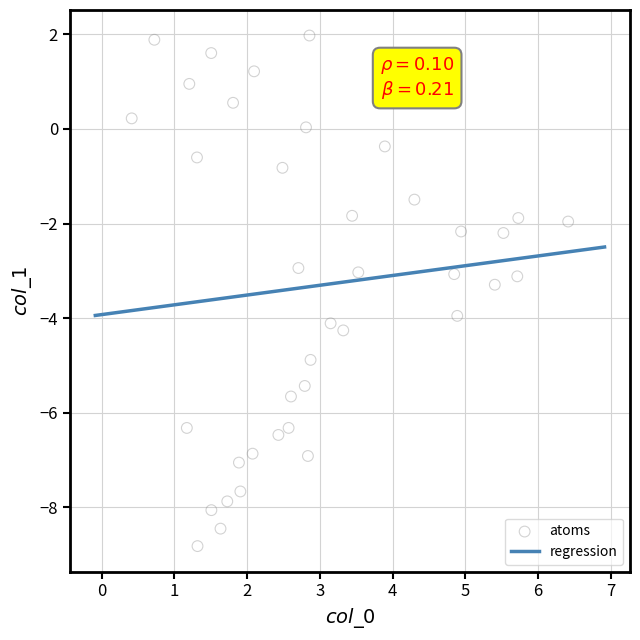

What is the range of X values (max minus min)?

6.0